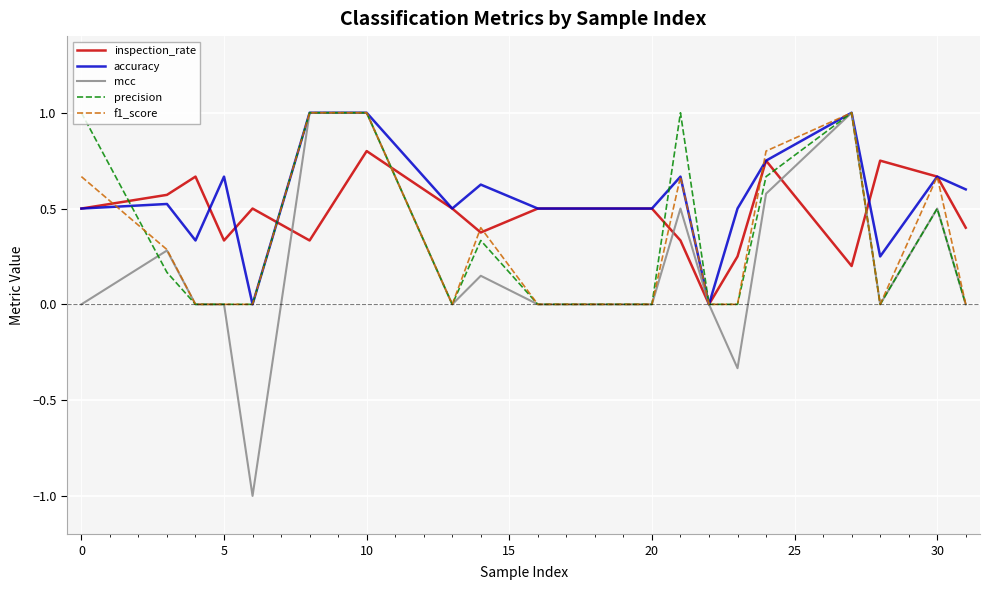

Which series has the largest total across all categories?

accuracy